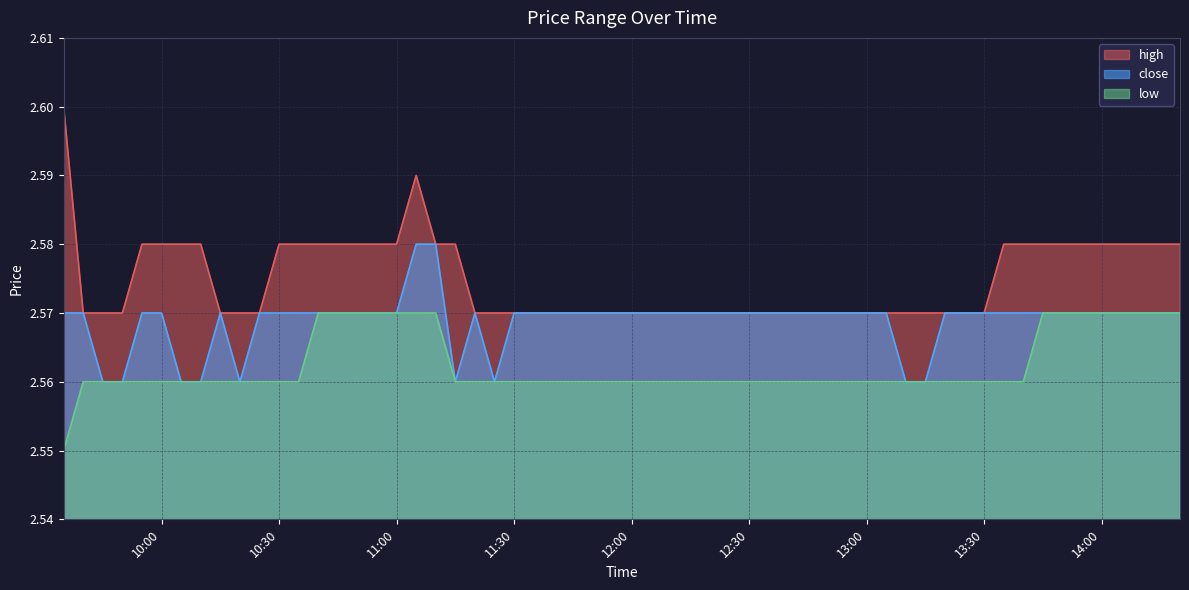

What is the approximate value of low at 2025-07-11 11:10:00?

2.6